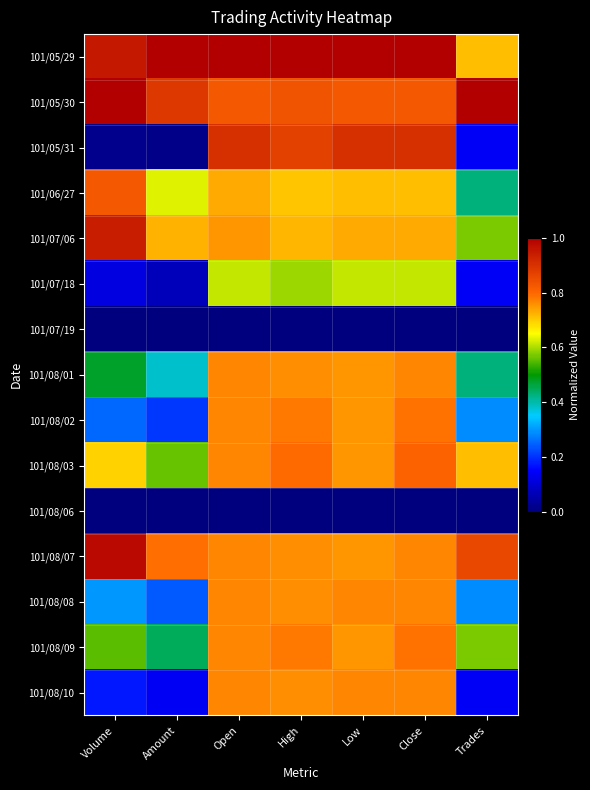

Reading left to right, list all the values displayed in this chart.

101/05/29: Volume=1.0	Amount=1.0	Open=1.0	High=1.0	Low=1.0	Close=1.0	Trades=0.7
101/05/30: Volume=1.0	Amount=0.9	Open=0.8	High=0.8	Low=0.8	Close=0.8	Trades=1.0
101/05/31: Volume=0.0	Amount=0.0	Open=0.9	High=0.9	Low=0.9	Close=0.9	Trades=0.1
101/06/27: Volume=0.8	Amount=0.6	Open=0.7	High=0.7	Low=0.7	Close=0.7	Trades=0.4
101/07/06: Volume=0.9	Amount=0.7	Open=0.8	High=0.7	Low=0.7	Close=0.7	Trades=0.6
101/07/18: Volume=0.1	Amount=0.1	Open=0.6	High=0.6	Low=0.6	Close=0.6	Trades=0.1
101/07/19: Volume=0.0	Amount=0.0	Open=0.0	High=0.0	Low=0.0	Close=0.0	Trades=0.0
101/08/01: Volume=0.5	Amount=0.4	Open=0.8	High=0.8	Low=0.8	Close=0.8	Trades=0.4
101/08/02: Volume=0.3	Amount=0.2	Open=0.8	High=0.8	Low=0.8	Close=0.8	Trades=0.3
101/08/03: Volume=0.7	Amount=0.6	Open=0.8	High=0.8	Low=0.8	Close=0.8	Trades=0.7
101/08/06: Volume=0.0	Amount=0.0	Open=0.0	High=0.0	Low=0.0	Close=0.0	Trades=0.0
101/08/07: Volume=1.0	Amount=0.8	Open=0.8	High=0.8	Low=0.8	Close=0.8	Trades=0.9
101/08/08: Volume=0.3	Amount=0.2	Open=0.8	High=0.8	Low=0.8	Close=0.8	Trades=0.3
101/08/09: Volume=0.6	Amount=0.4	Open=0.8	High=0.8	Low=0.8	Close=0.8	Trades=0.6
101/08/10: Volume=0.2	Amount=0.1	Open=0.8	High=0.8	Low=0.8	Close=0.8	Trades=0.1